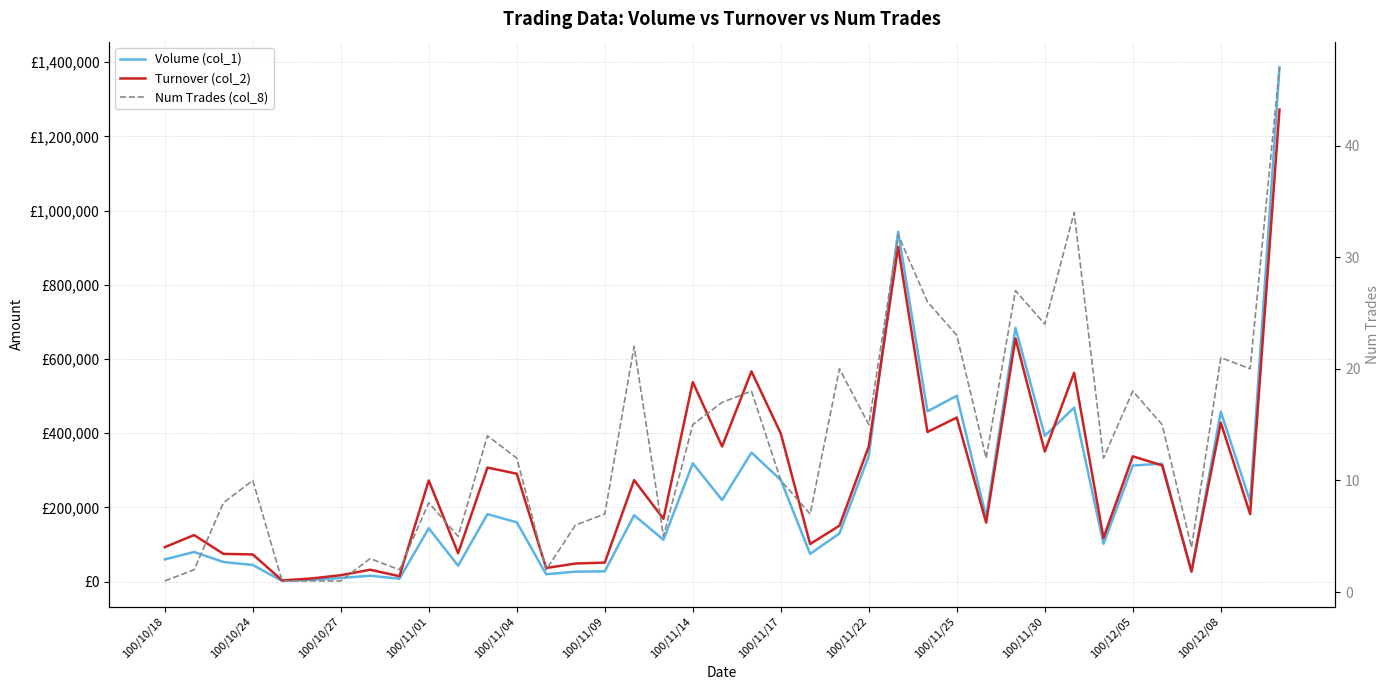

Which series has the largest range (max minus min)?

Volume (col_1)